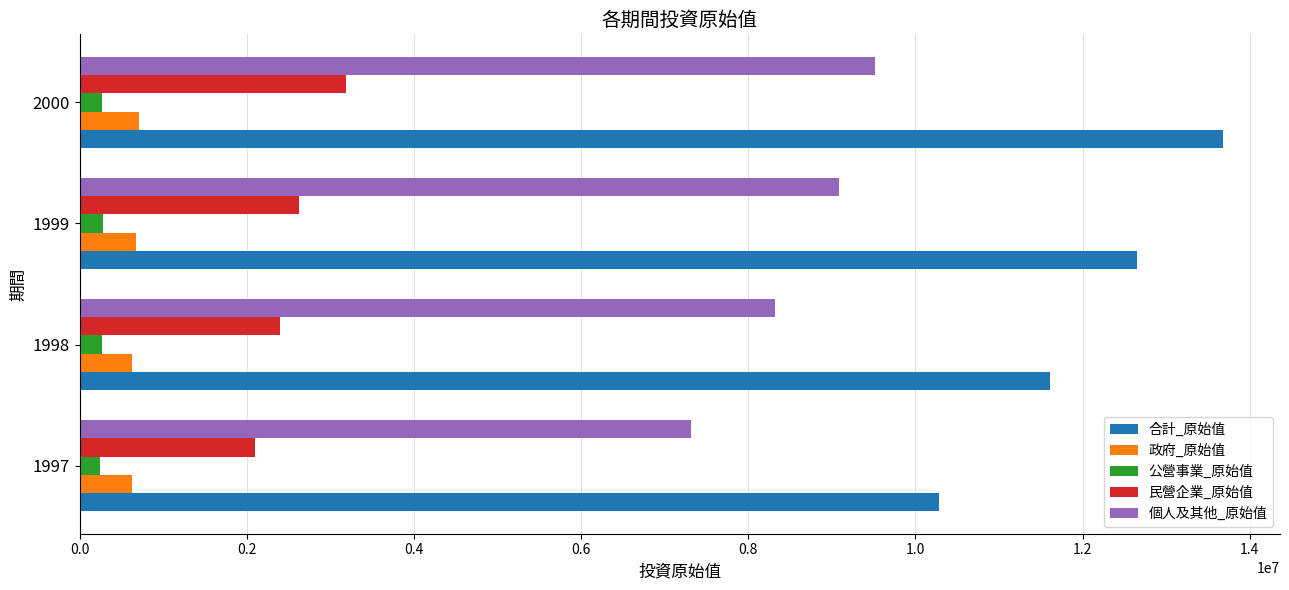

What is the sum of all 公營事業_原始值 values?

1047749